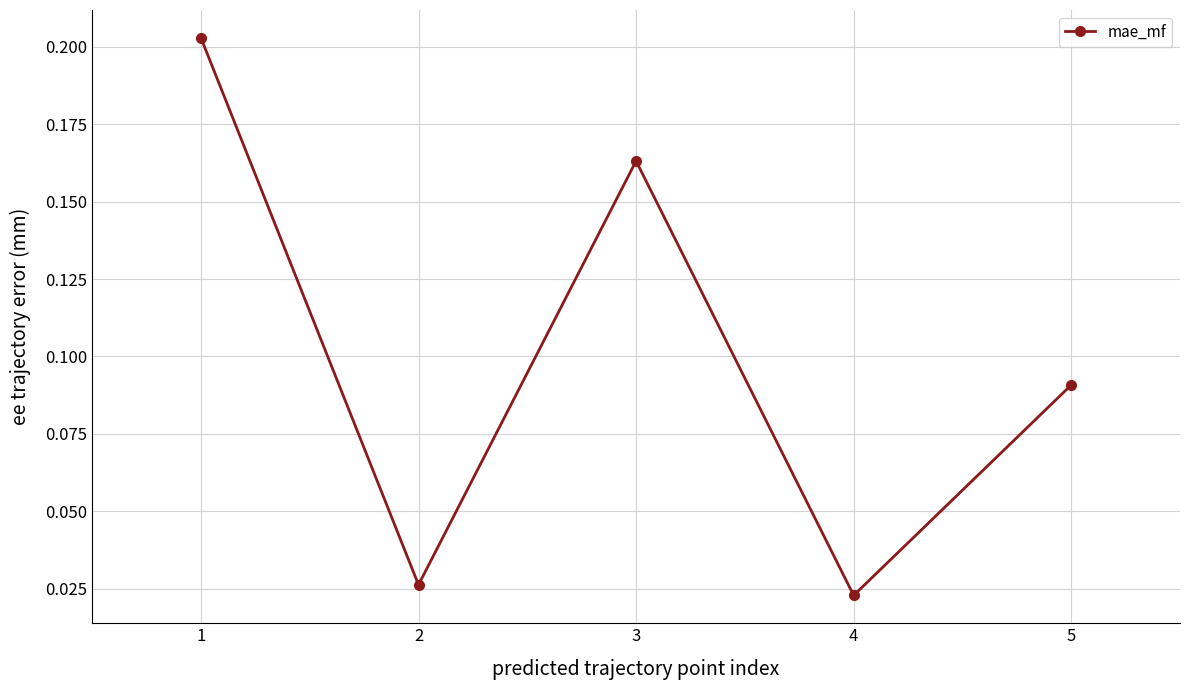

What is the sum of all values?

0.5